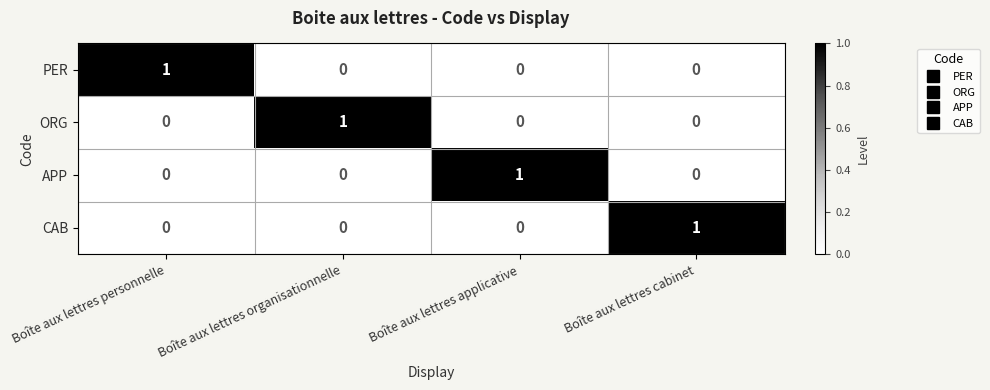

Reading left to right, what are all the values shown in this chart?

PER: 1	0	0	0
ORG: 0	1	0	0
APP: 0	0	1	0
CAB: 0	0	0	1